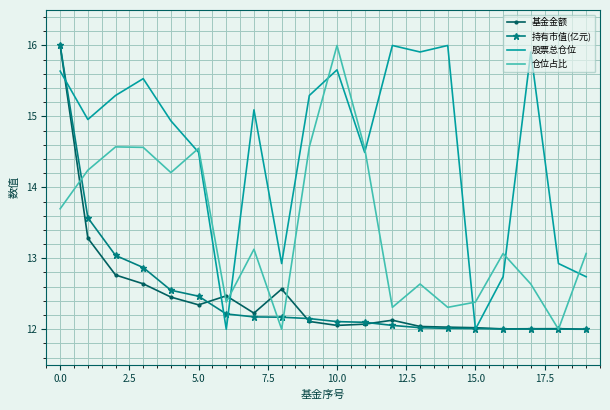

What is the highest value of the 基金金额 series?

16.0